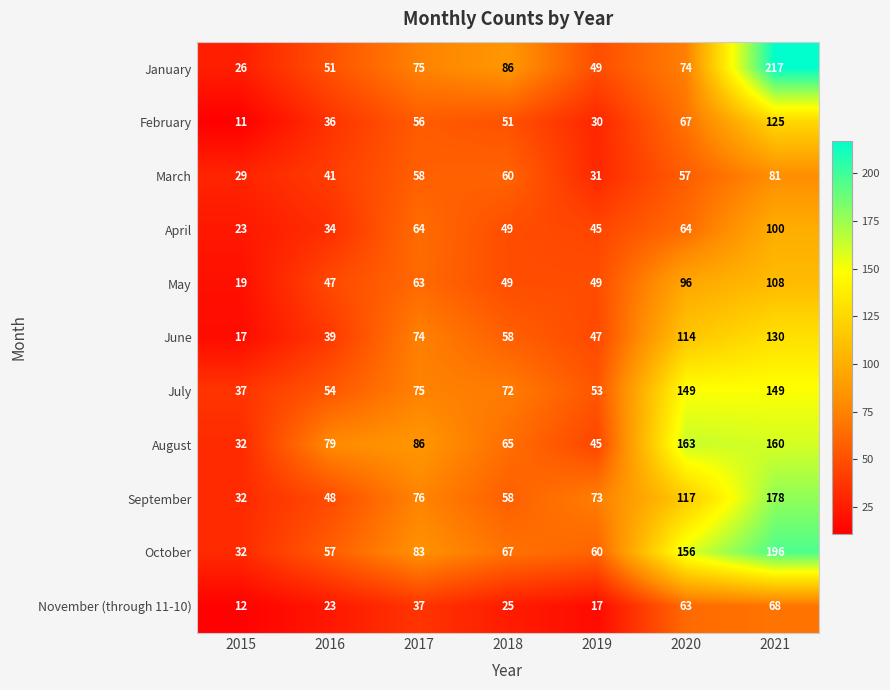

Which category has the lowest value across all series?

2015